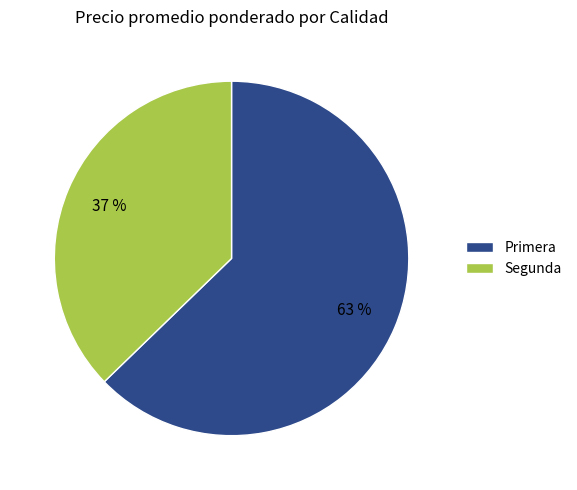

What is the smallest slice in the pie chart?

Segunda